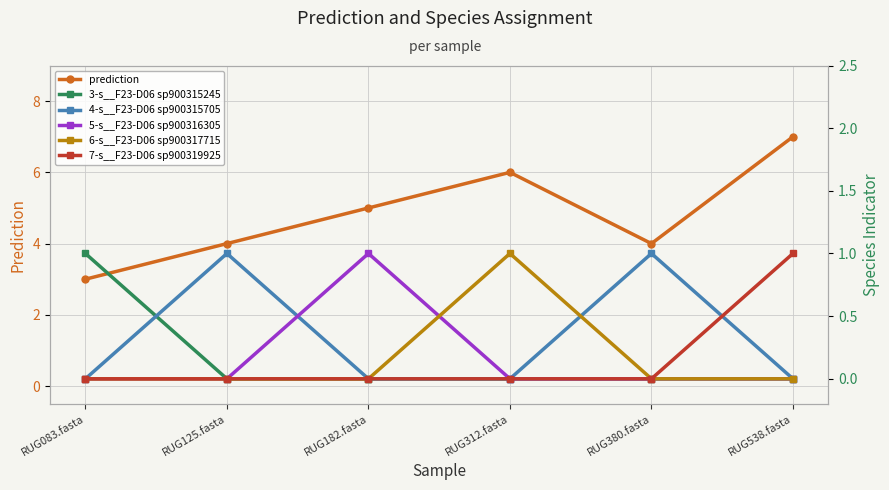

Is it true that 5-s__F23-D06 sp900316305 equals 0 at RUG380.fasta?

False